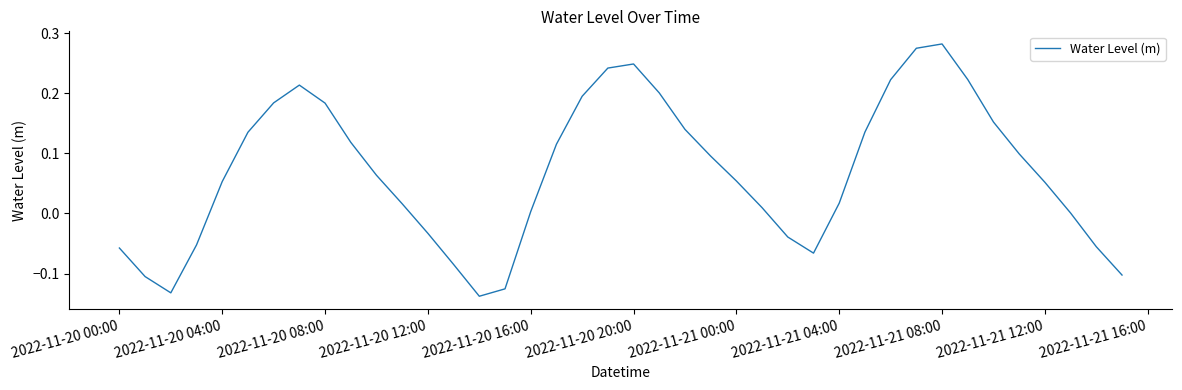

What is the value of the 3rd point from the left?

-0.1